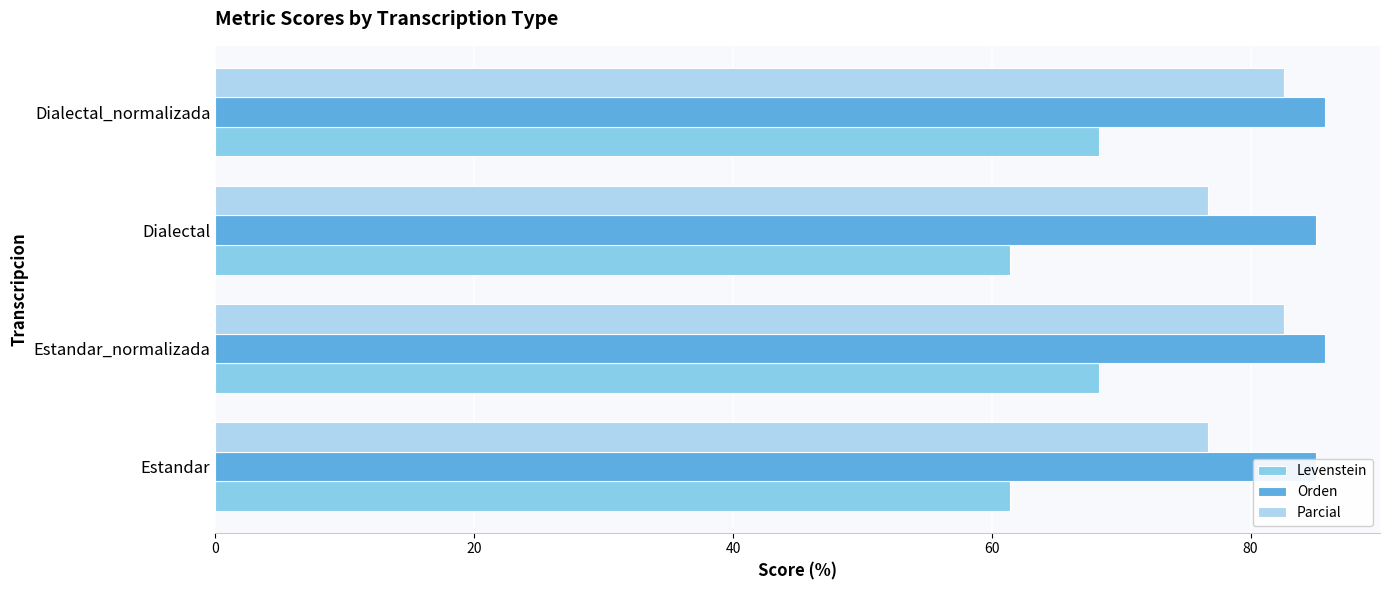

The Levenstein series shows 18.1 at Dialectal. True or false?

False